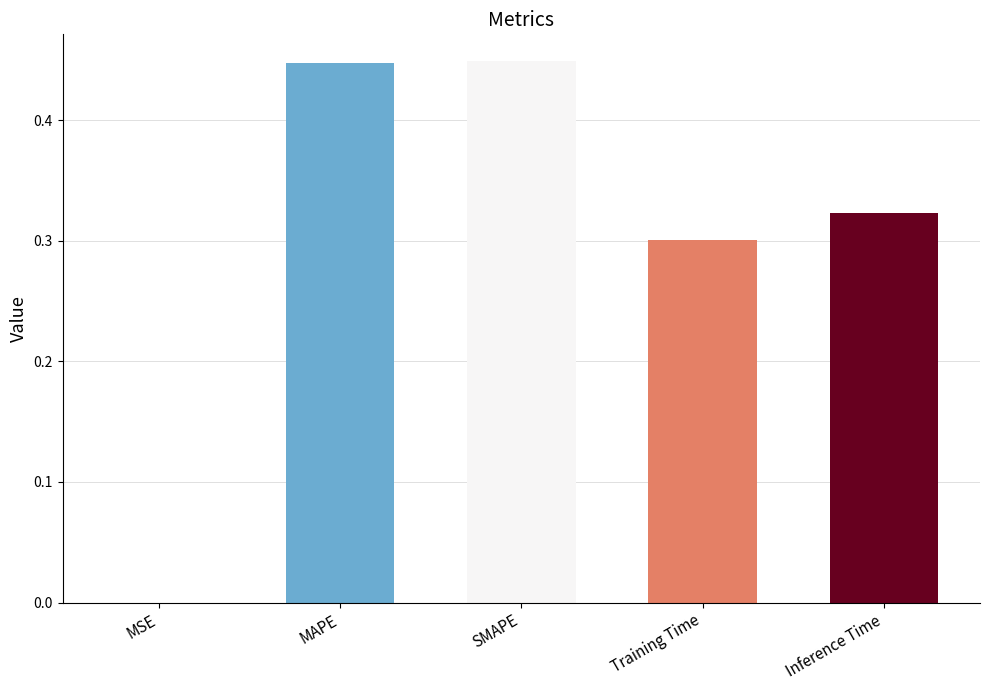

What is the sum of all values?

1.5